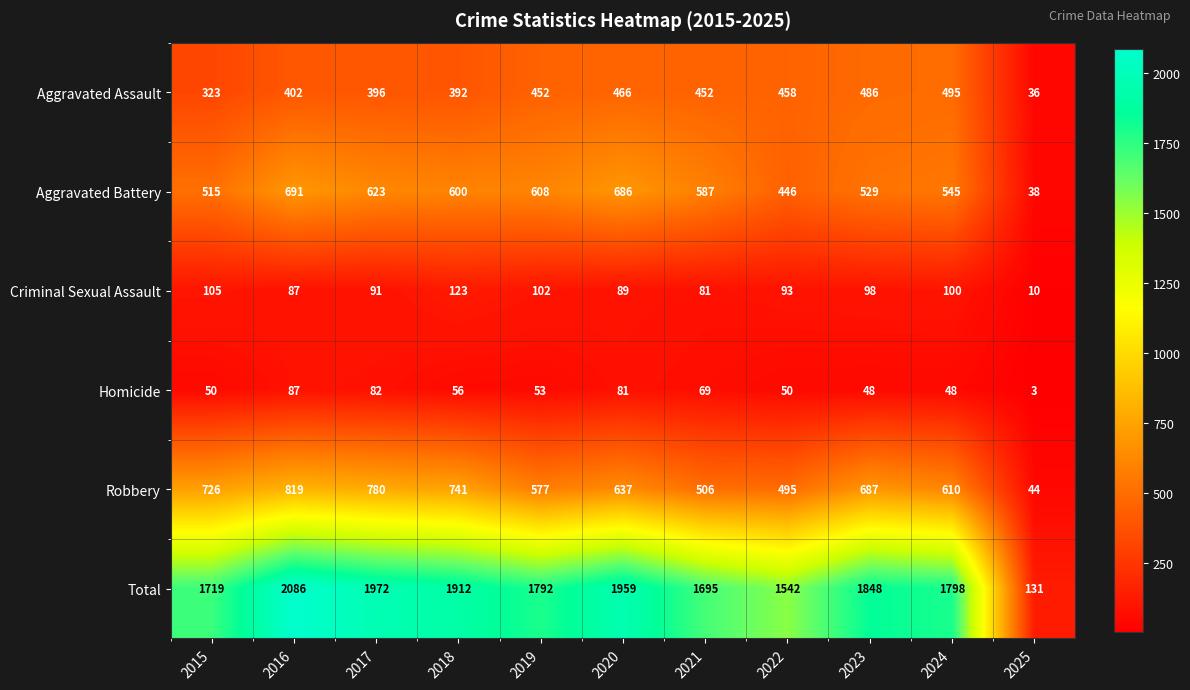

What is the maximum value shown in the chart?

2086